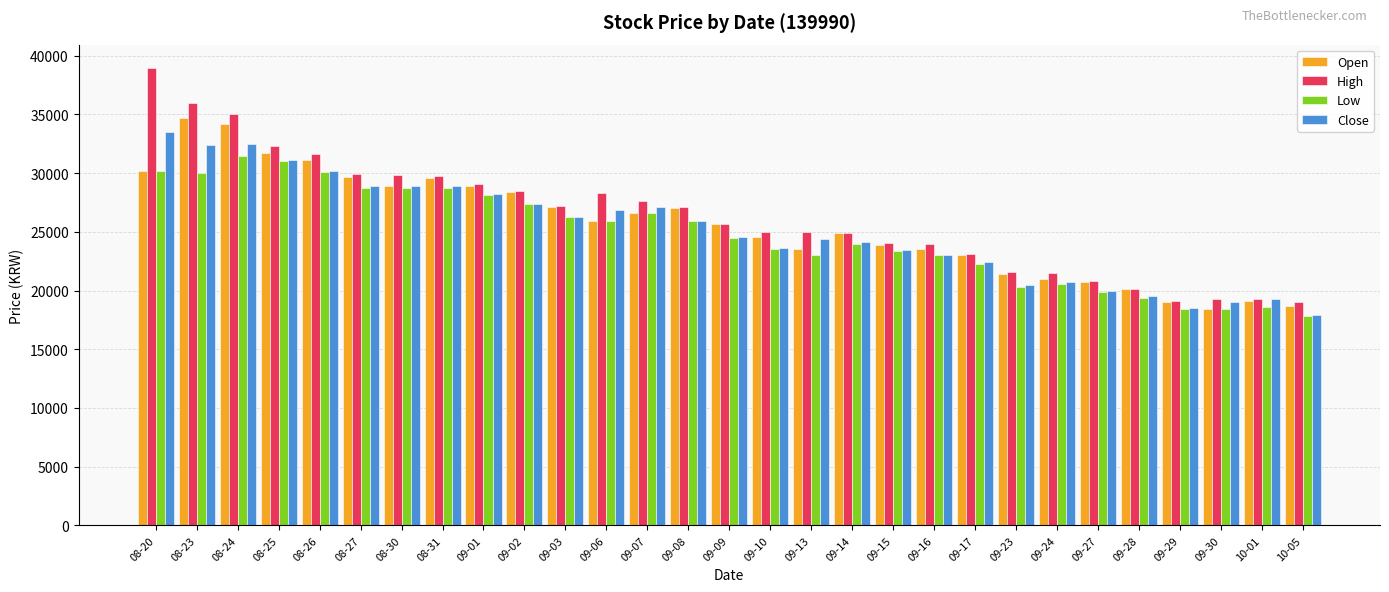

Rank the series by their average value, from lowest to highest.

Low, Close, Open, High